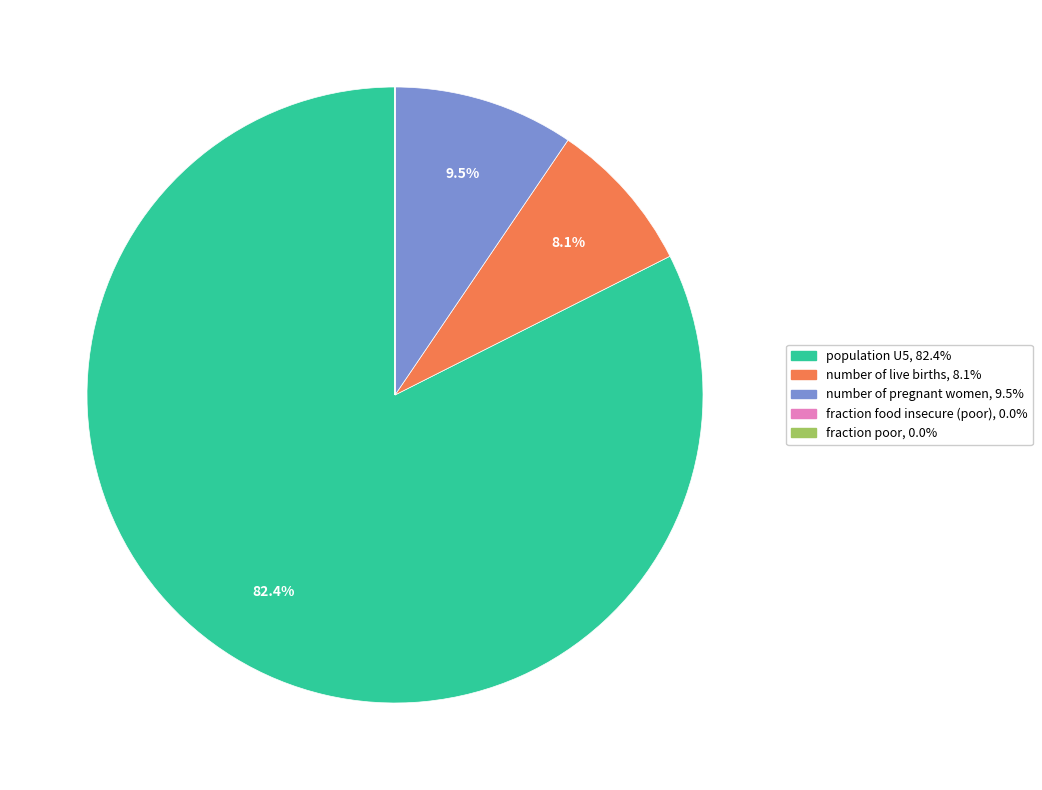

Is there a majority slice in this chart?

Yes